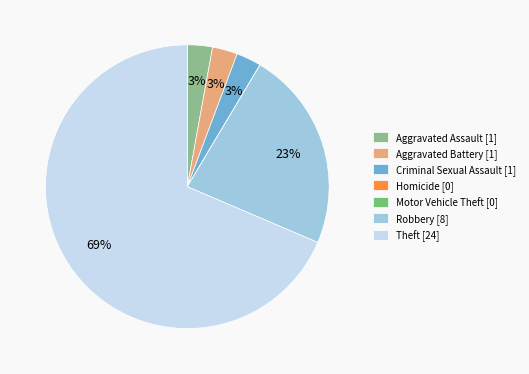

Which slice represents more than half of the pie?

Theft